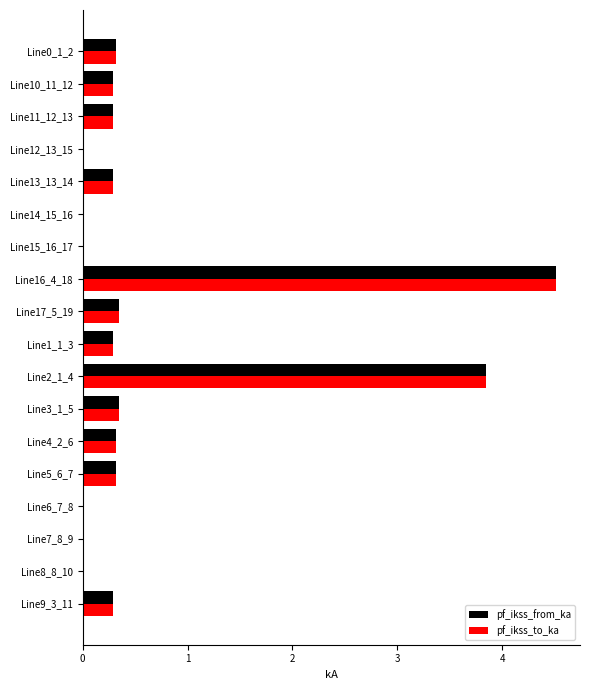

True or false: pf_ikss_to_ka has a value of 0.0 at Line14_15_16.

True